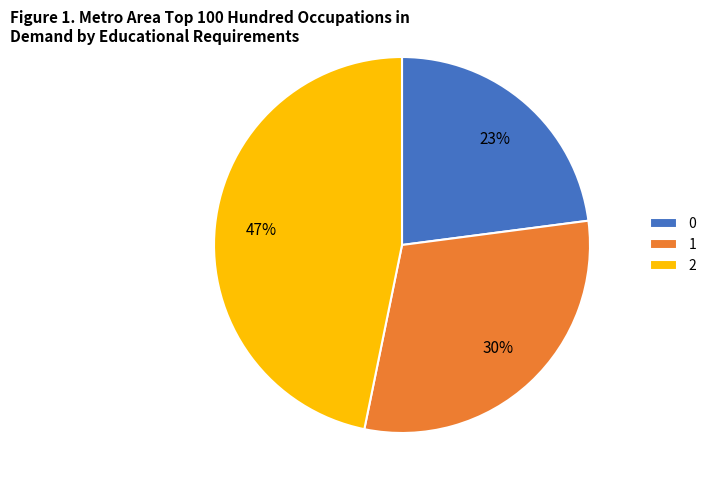

How many slices are in this pie chart?

3